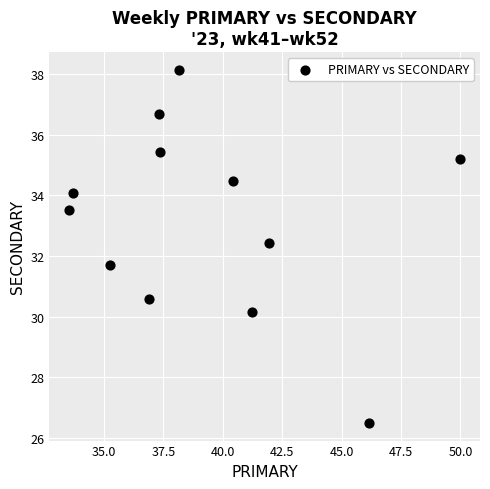

What is the range of X values (max minus min)?

16.5